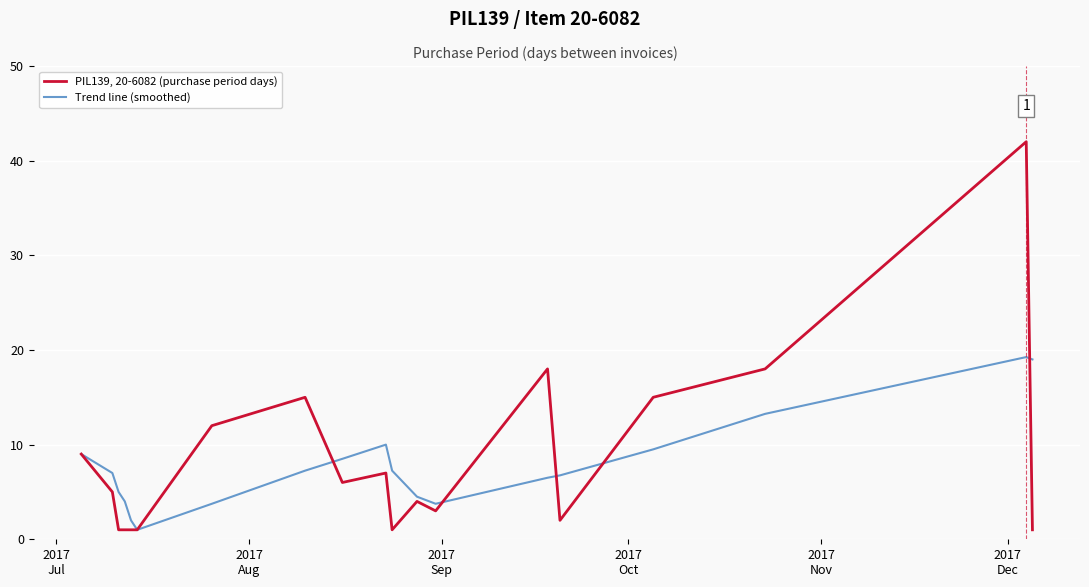

List the series in order of their overall mean, highest first.

PIL139, 20-6082 (purchase period days), Trend line (smoothed)